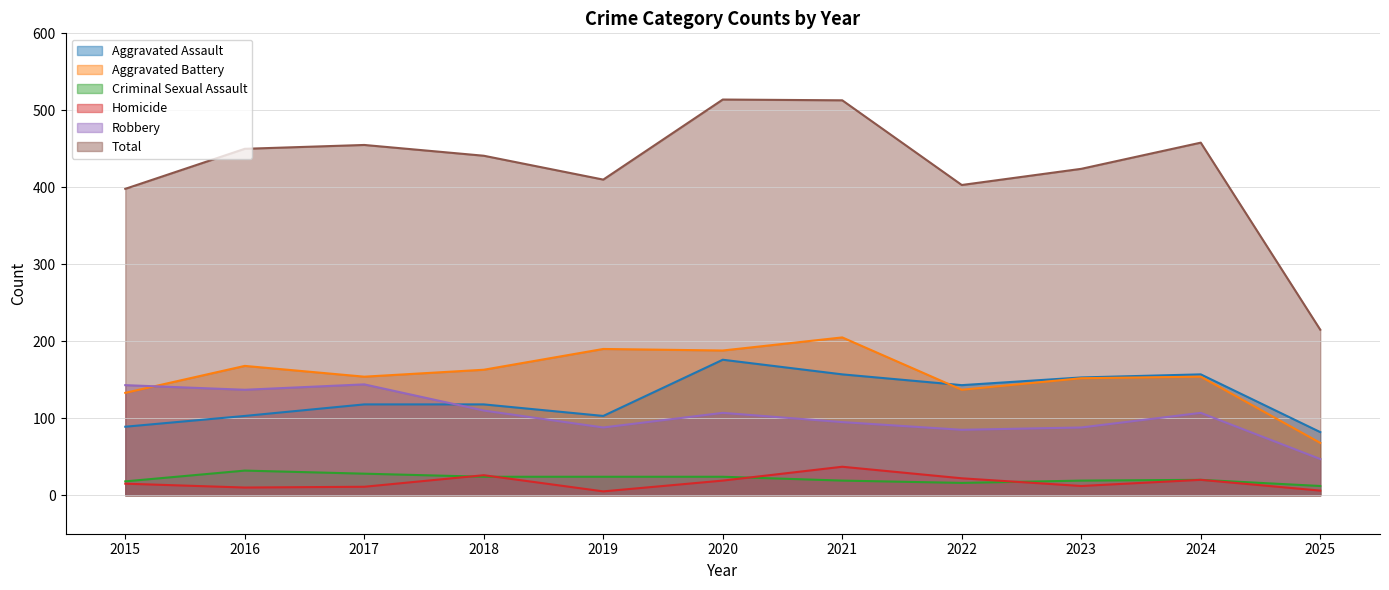

Reading right to left, what are all the values shown in this chart?

Aggravated Assault: 82	157	153	143	157	176	103	118	118	103	89
Aggravated Battery: 68	154	152	137	205	188	190	163	154	168	133
Criminal Sexual Assault: 12	20	19	16	19	24	24	24	28	32	18
Homicide: 6	20	12	22	37	19	5	26	11	10	15
Robbery: 47	107	88	85	95	107	88	110	144	137	143
Total: 215	458	424	403	513	514	410	441	455	450	398